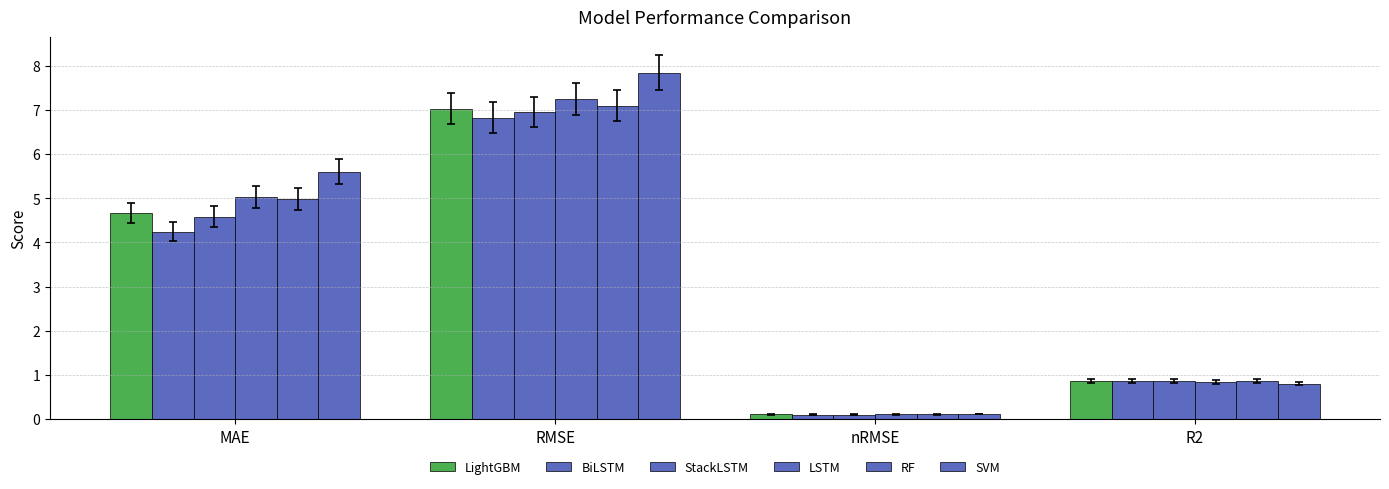

What is the sum of the LightGBM values at MAE and nRMSE?

4.8